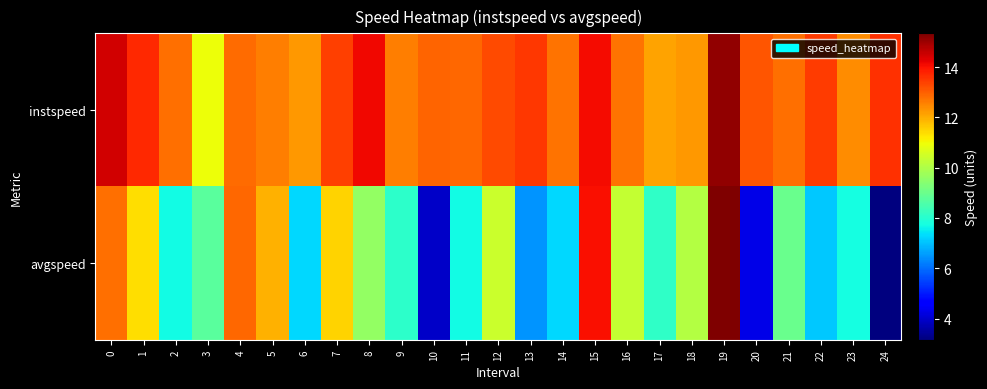

At which category does the chart reach its minimum across all series?

24